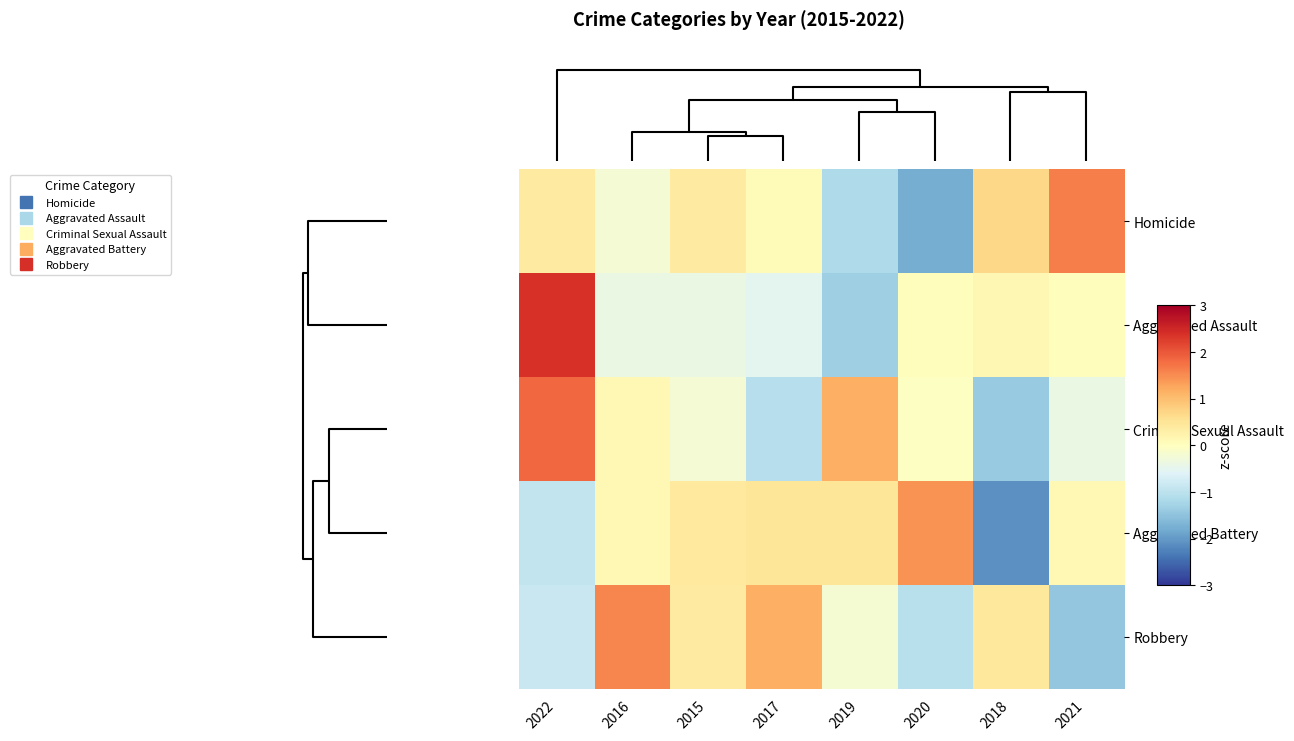

Reading right to left, extract all data points from this chart.

Homicide: 2021=1.6	2018=0.7	2020=-1.8	2019=-1.2	2017=0.1	2015=0.4	2016=-0.2	2022=0.4
Aggravated Assault: 2021=0.0	2018=0.1	2020=0.0	2019=-1.3	2017=-0.5	2015=-0.4	2016=-0.4	2022=2.4
Criminal Sexual Assault: 2021=-0.4	2018=-1.4	2020=-0.0	2019=1.2	2017=-1.1	2015=-0.2	2016=0.1	2022=1.8
Aggravated Battery: 2021=0.1	2018=-2.1	2020=1.4	2019=0.5	2017=0.5	2015=0.4	2016=0.1	2022=-0.9
Robbery: 2021=-1.4	2018=0.4	2020=-1.0	2019=-0.2	2017=1.2	2015=0.4	2016=1.6	2022=-0.8